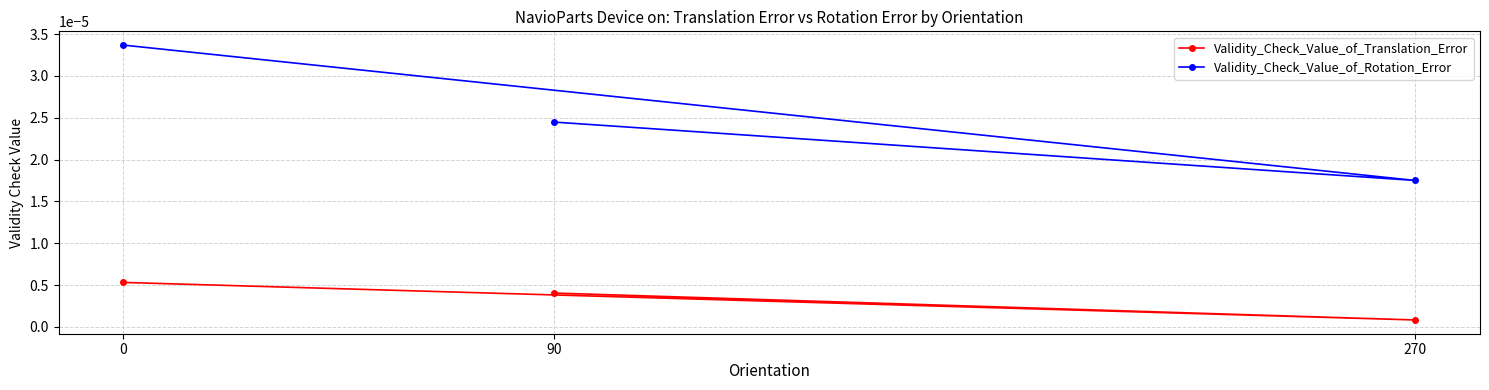

Between 0 and 270, which series saw the biggest shift?

Validity_Check_Value_of_Rotation_Error